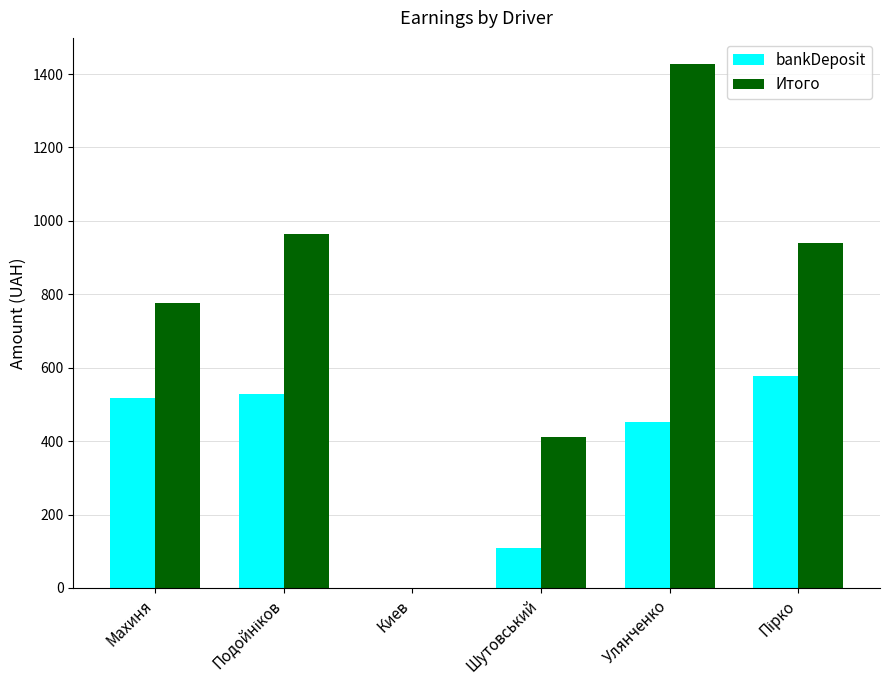

Between Шутовський and Улянченко, which series saw the biggest shift?

Итого